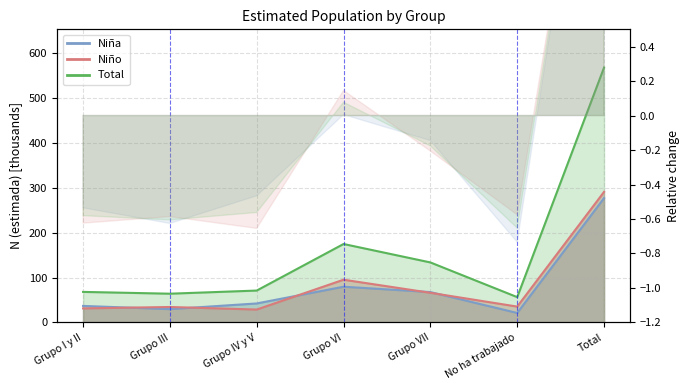

How many data points in Total are above 71?

4